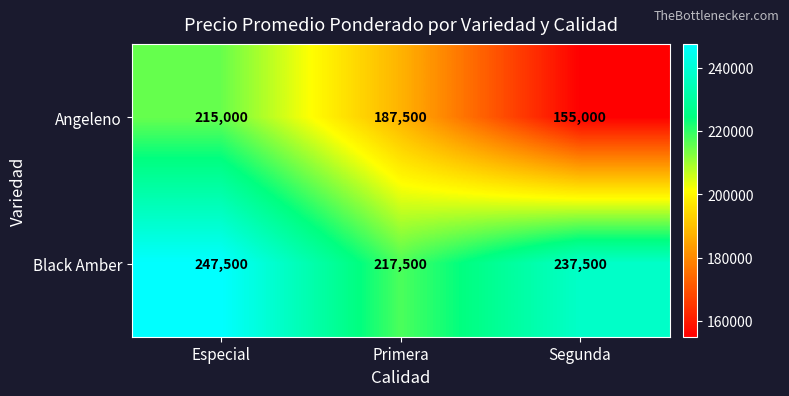

What is the spread (max minus min) of values at Especial?

32500